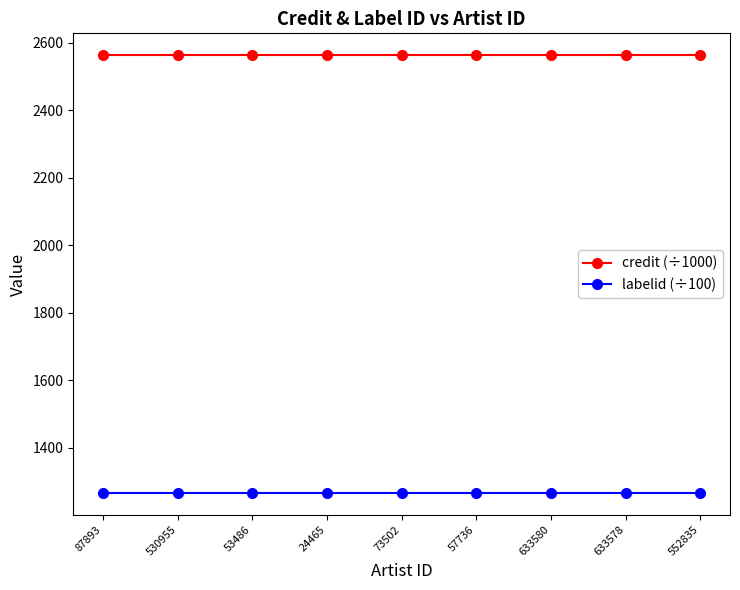

Rank the series by their maximum value, from lowest to highest.

labelid (÷100), credit (÷1000)